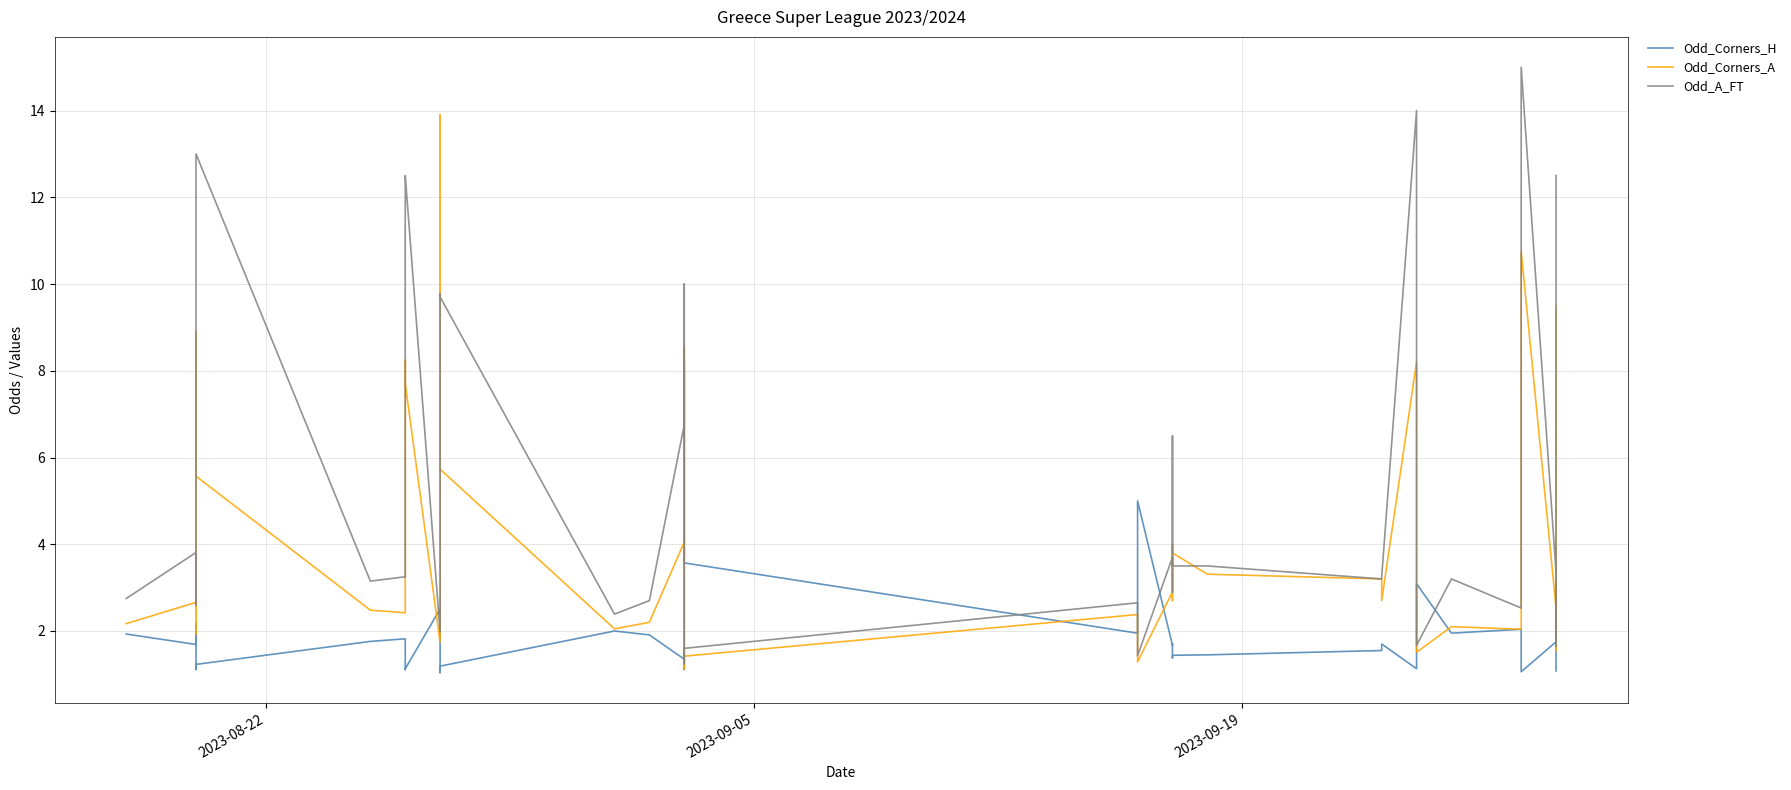

True or false: Odd_Corners_H and Odd_Corners_A cross at least once.

True